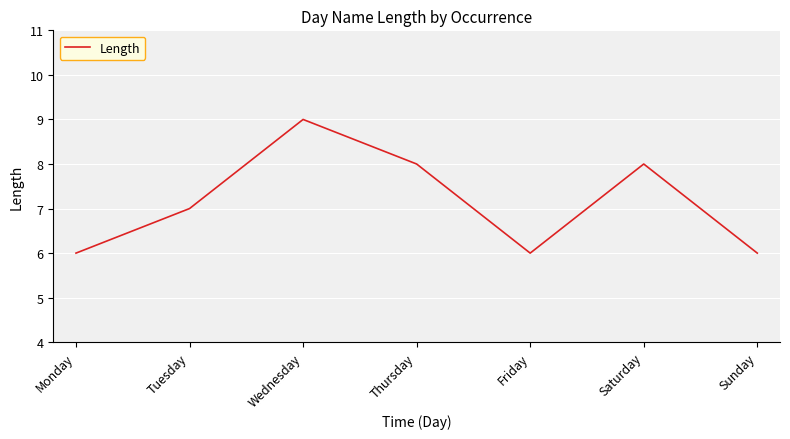

What is the change in value from Monday to Thursday?

+2